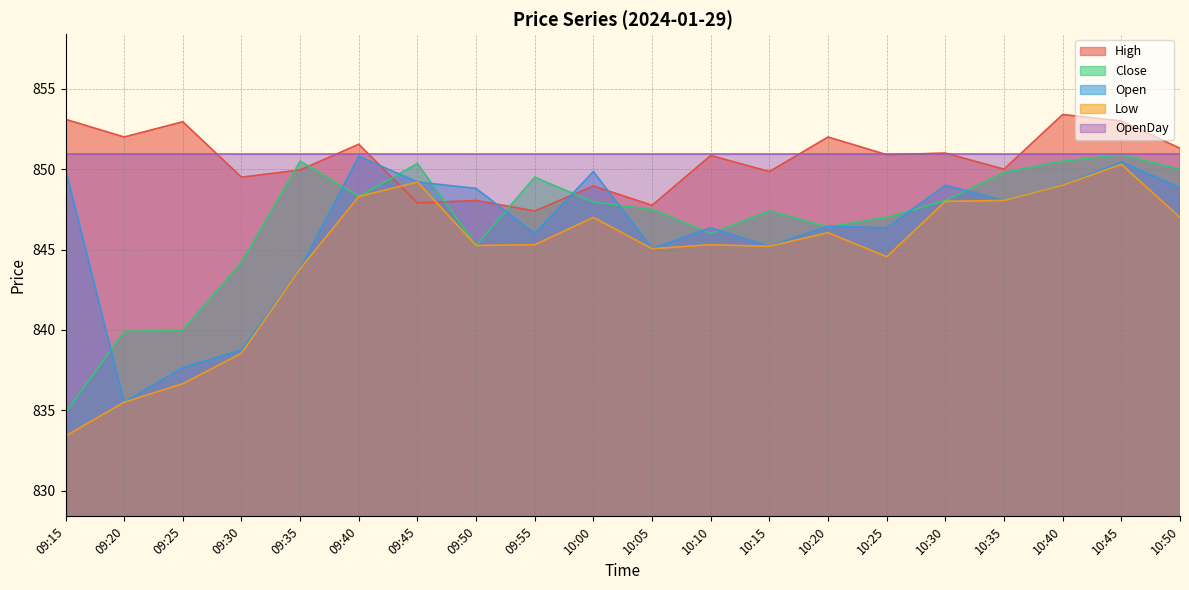

Which has a higher value, 09:40 or 09:45?

09:40